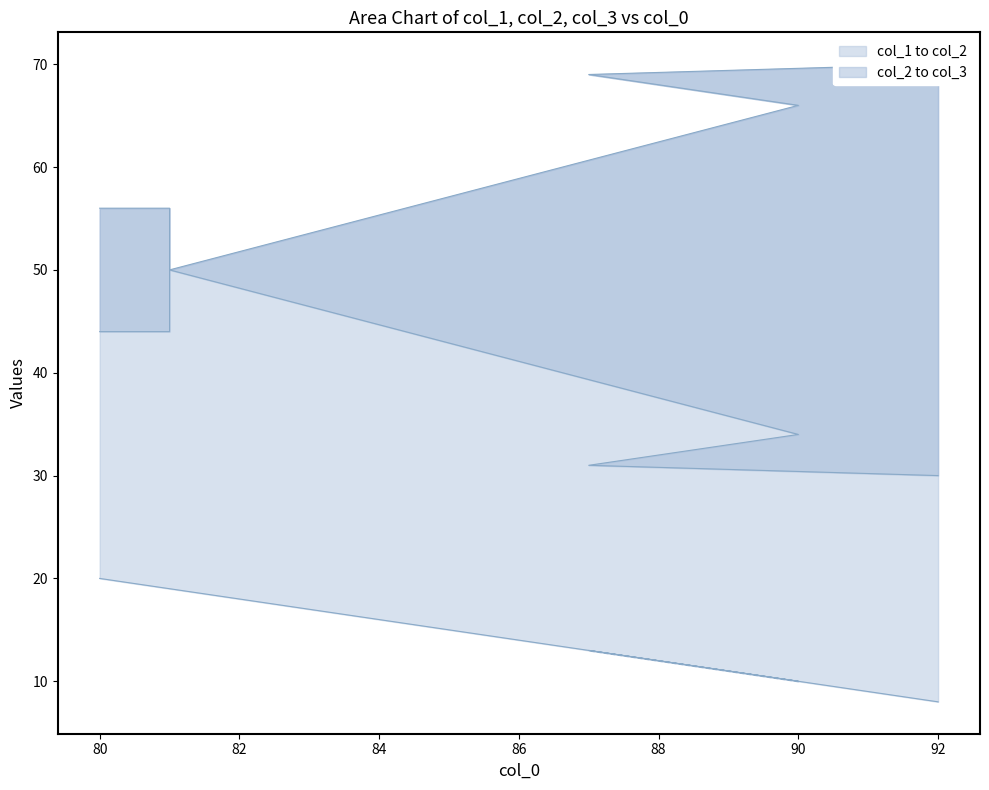

At how many categories does at least one series exceed 30?

6